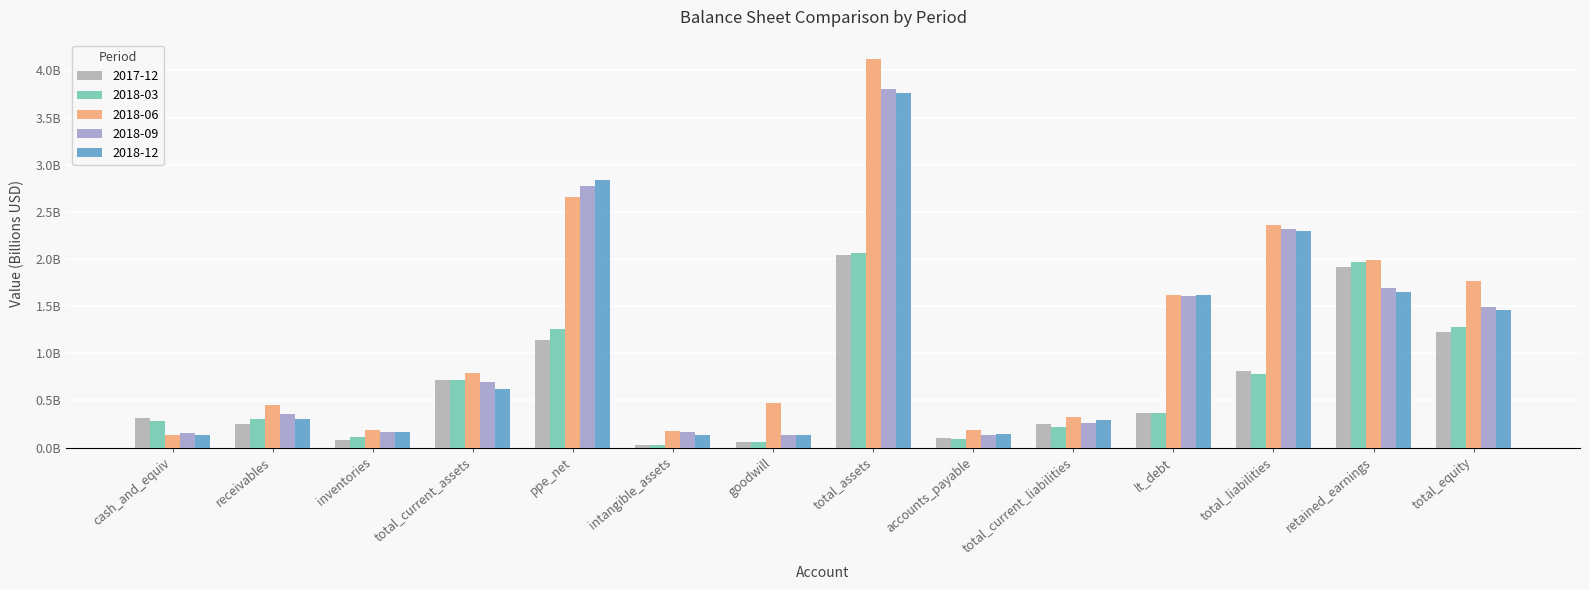

At which category is the sum across all series the highest?

total_assets